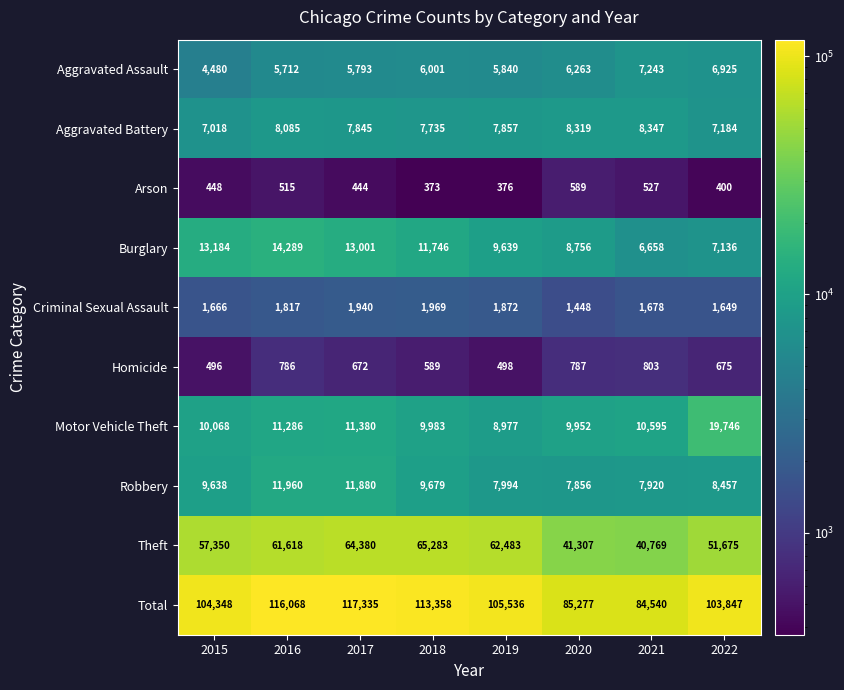

True or false: Total has a value of 105536 at 2019.

True